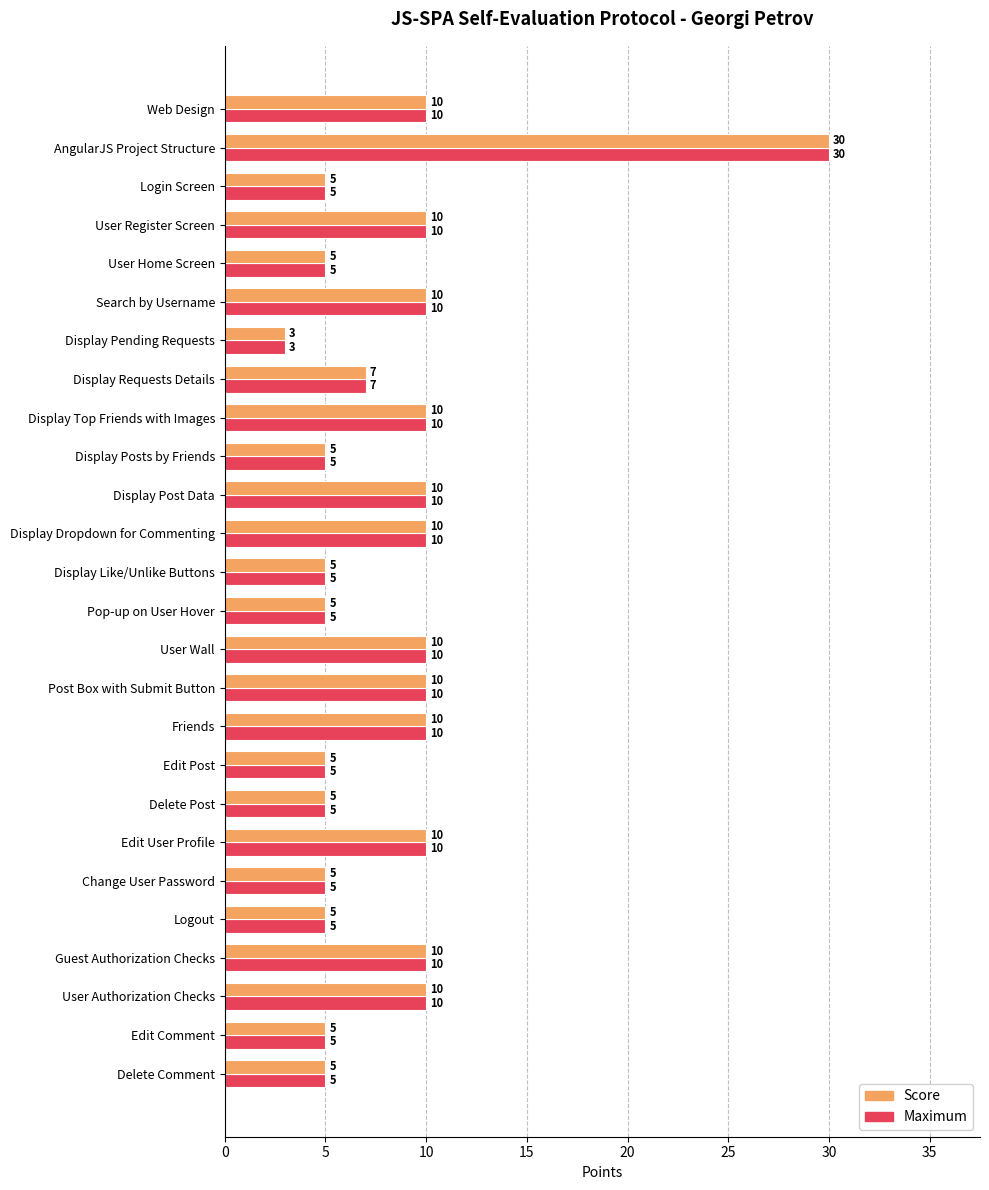

At which category is the sum across all series the highest?

AngularJS Project Structure